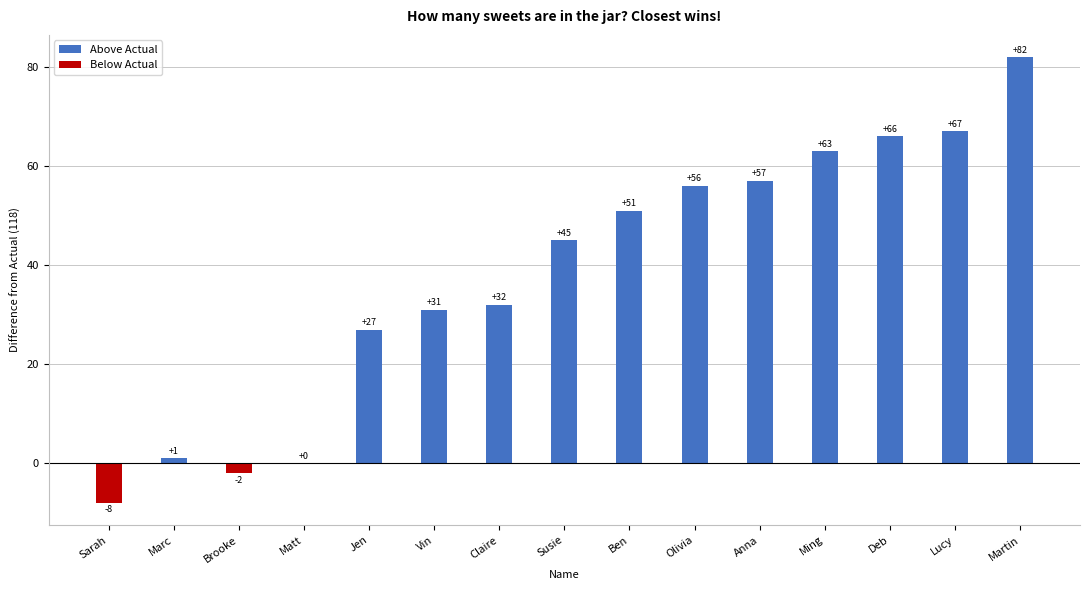

How many data points does each series have?

15